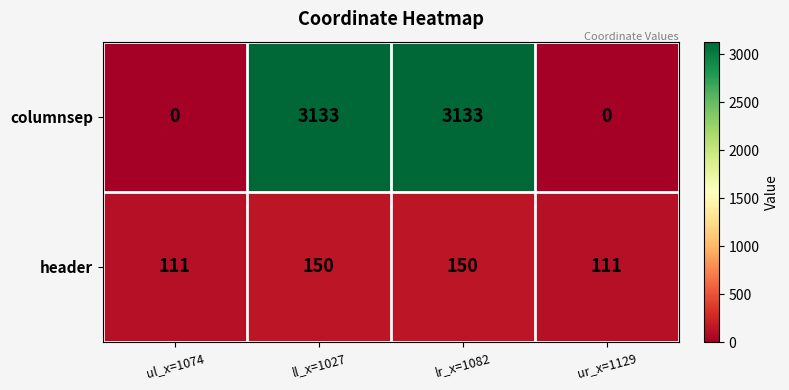

How many data points in header are less than 150?

2